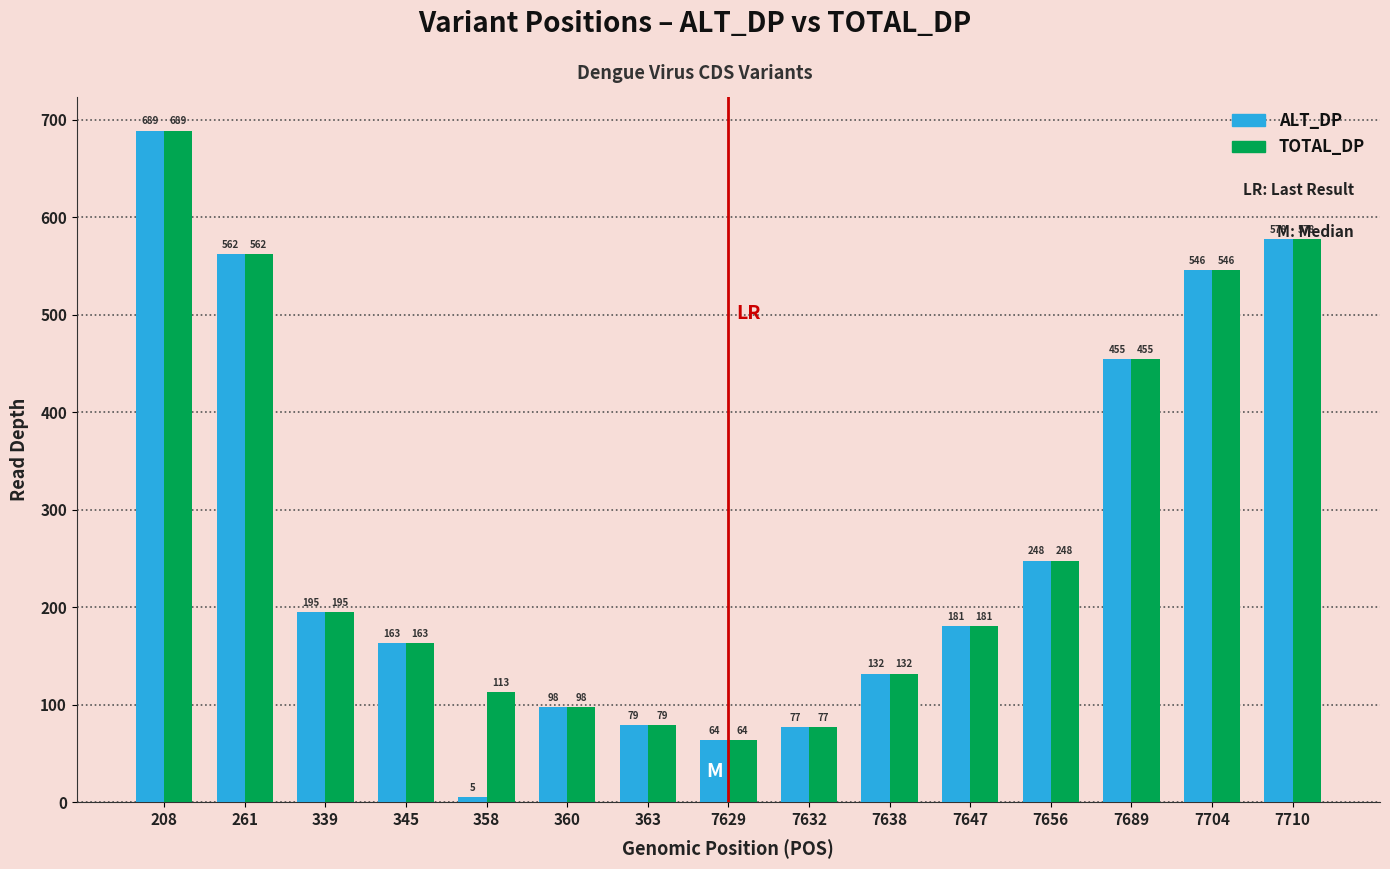

At which label does ALT_DP first exceed 181?

208